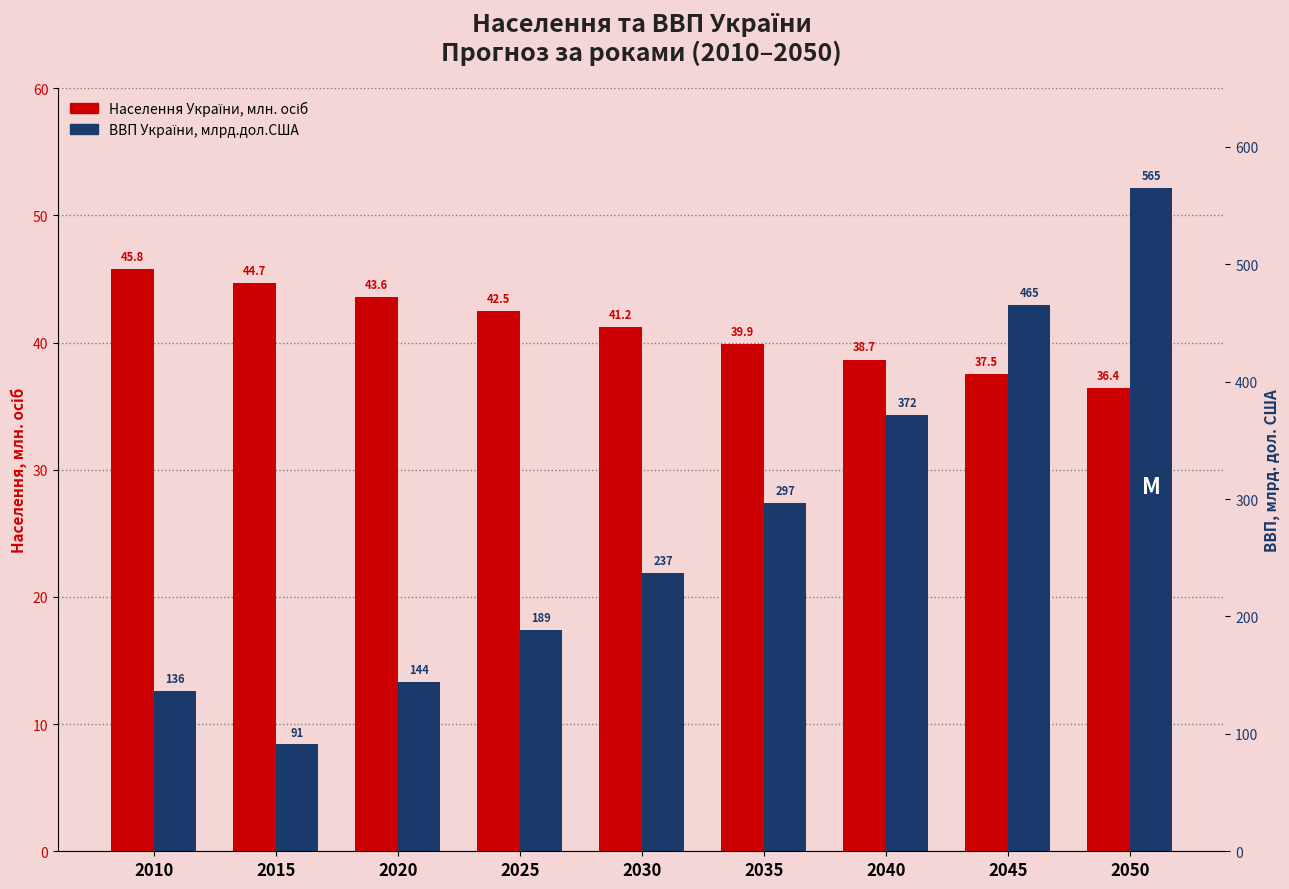

The value of Населення України, млн. осіб at 2045 is 37.5. True or false?

True